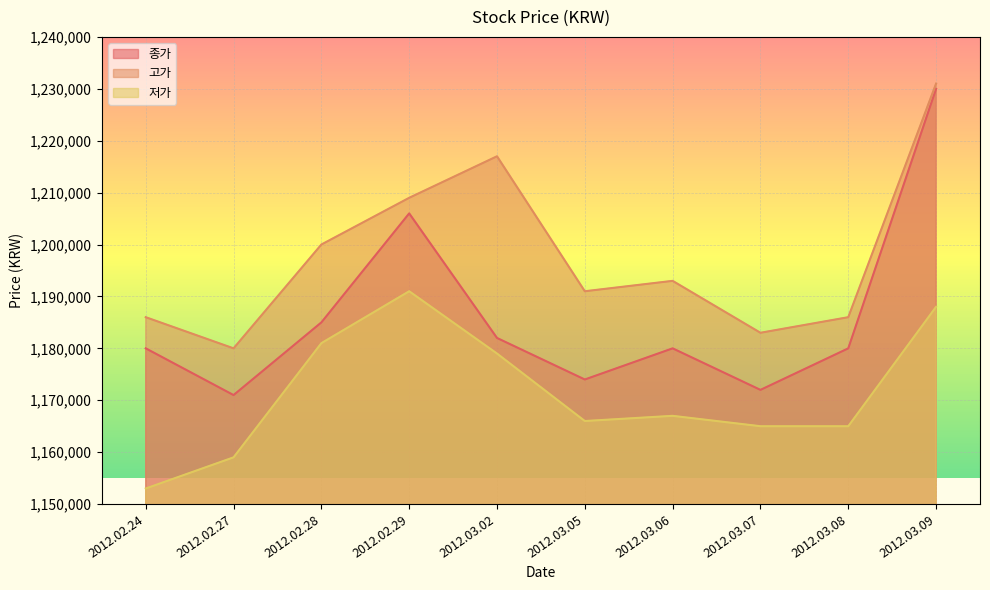

True or false: 종가 and 저가 intersect in this chart.

False